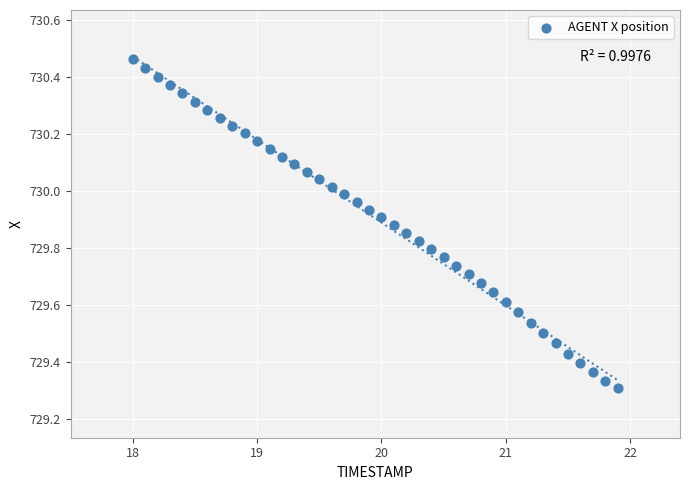

What is the range of Y values (max minus min)?

1.2